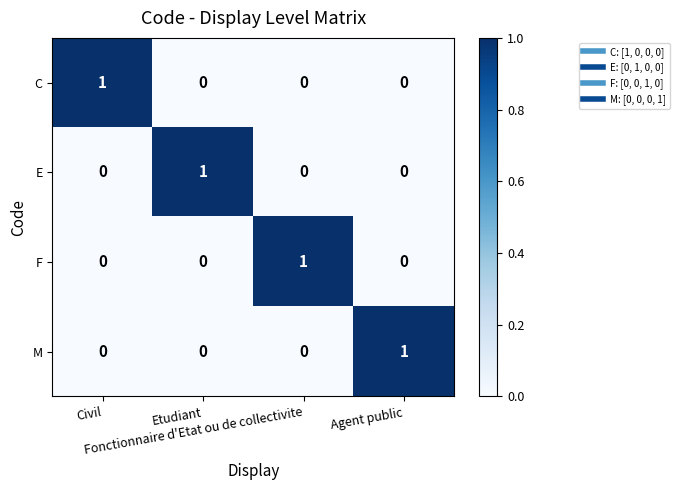

Count the M values in the range 0 to 1.

4